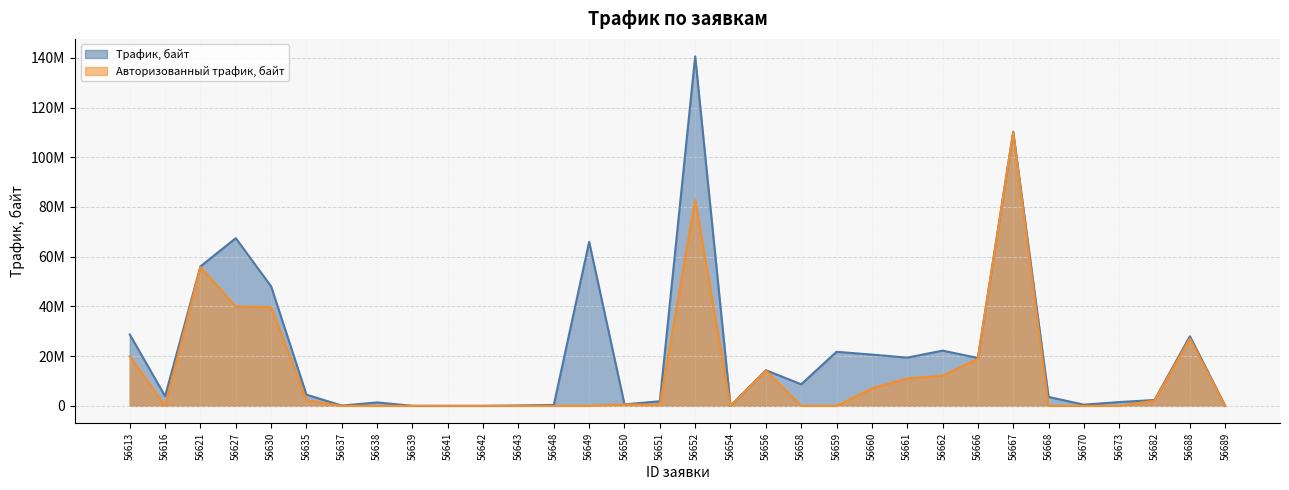

What is the total value across all series at 56649?

65987008